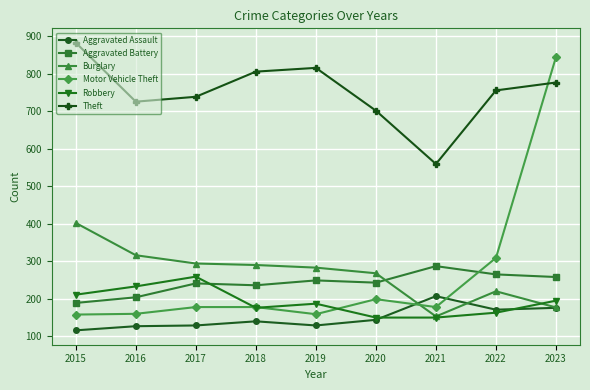

What is the sum of all Burglary values?

2403